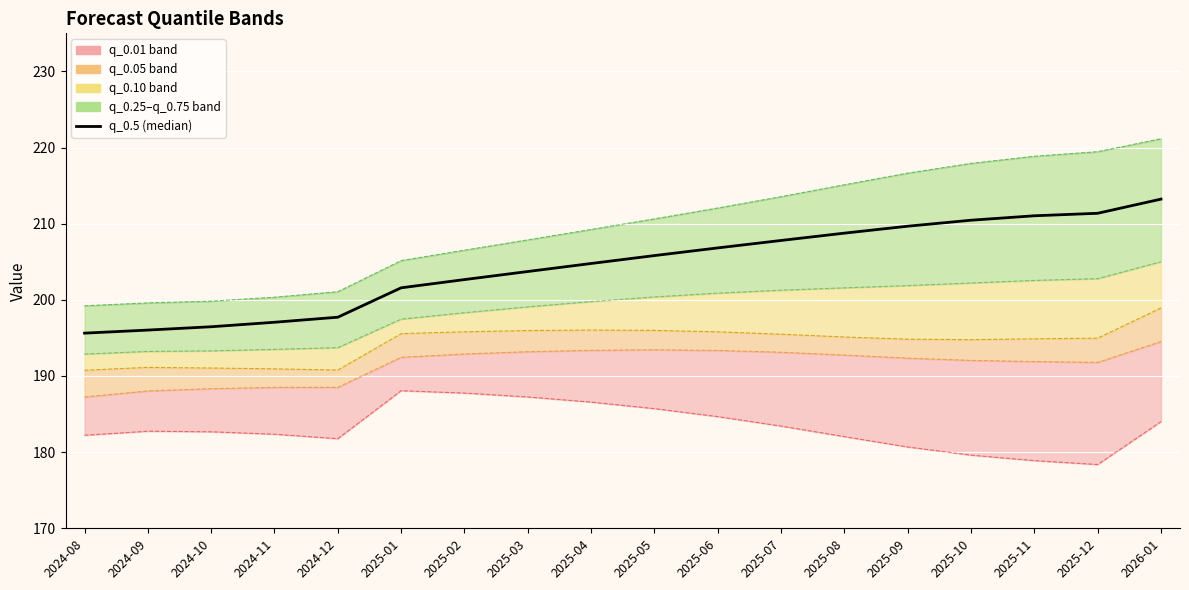

List the labels in order of value, largest first.

2026-01, 2025-12, 2025-11, 2025-10, 2025-09, 2025-08, 2025-07, 2025-06, 2025-05, 2025-04, 2025-03, 2025-02, 2025-01, 2024-12, 2024-11, 2024-10, 2024-09, 2024-08